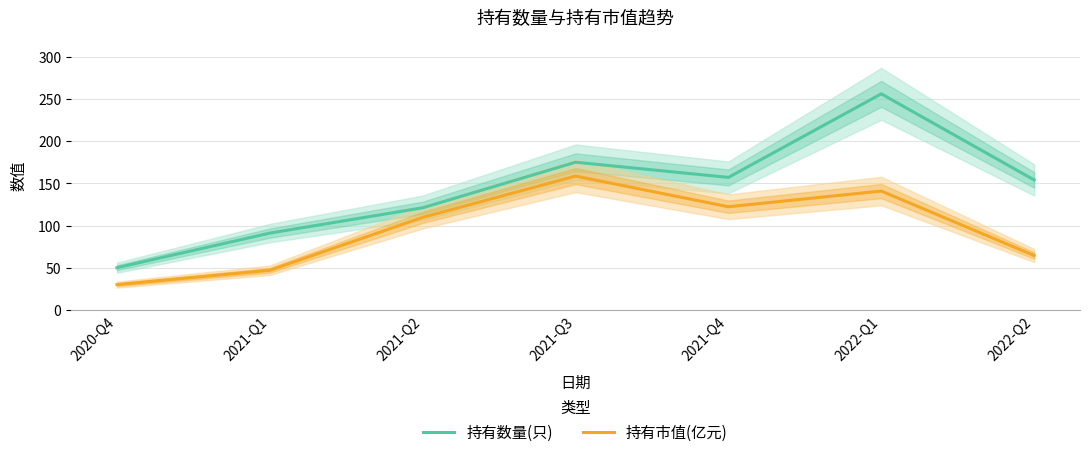

Which series has the widest spread of values?

持有数量(只)